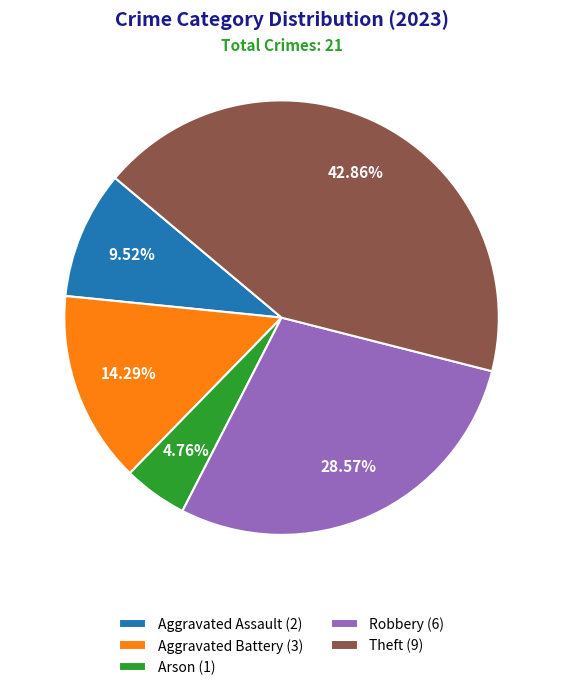

How many segments does this pie chart have?

5